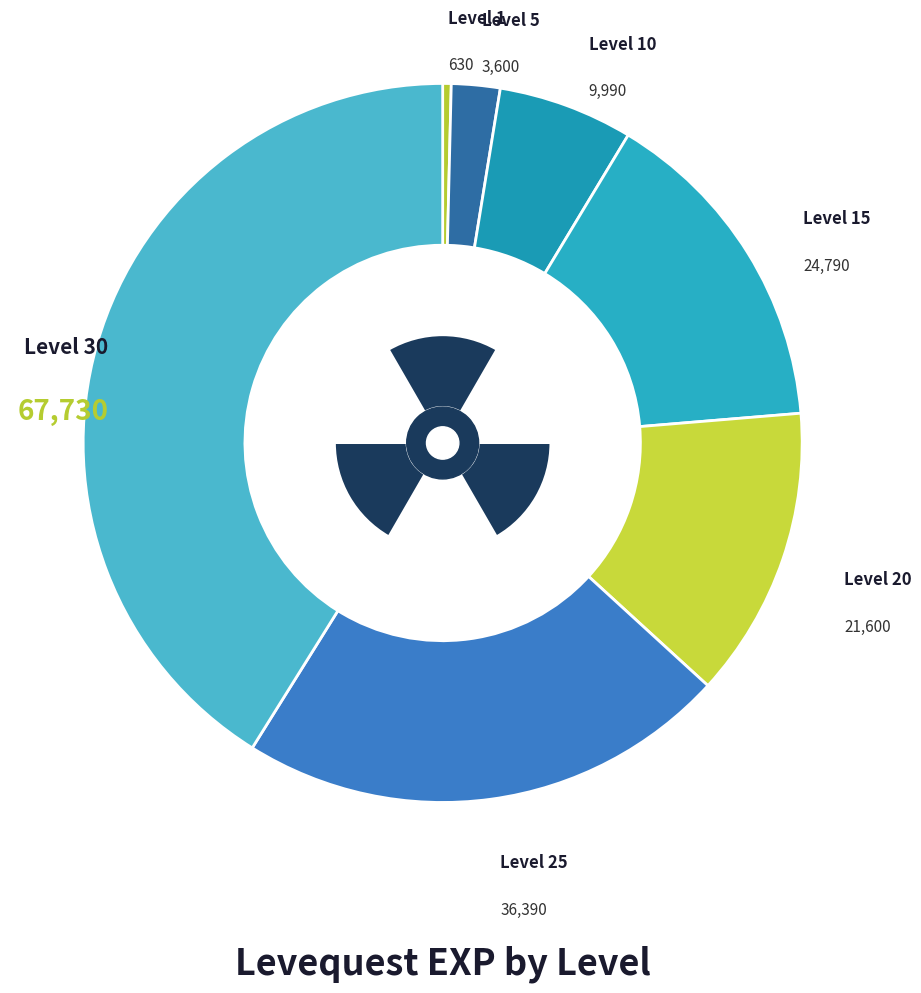

True or false: Level 10 accounts for 1% of the total.

False